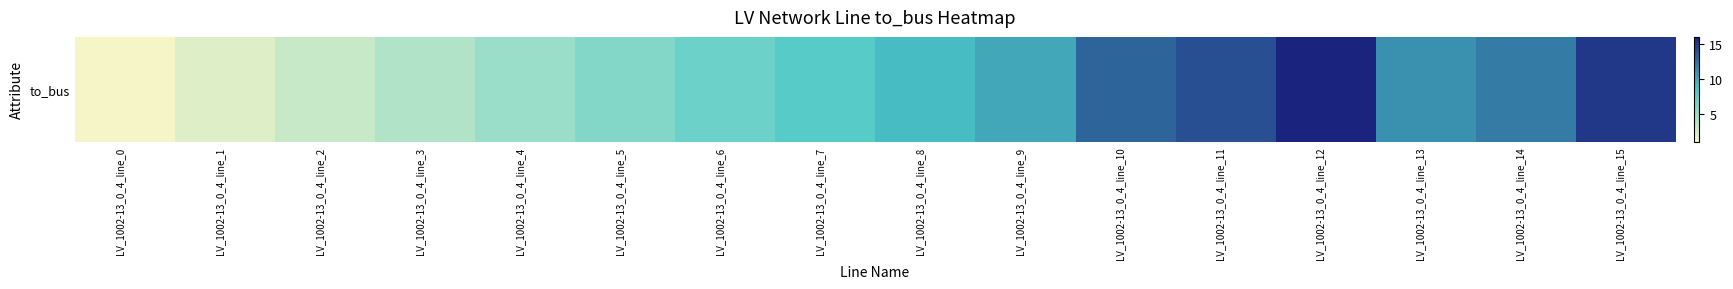

What is the sum of all values?

136